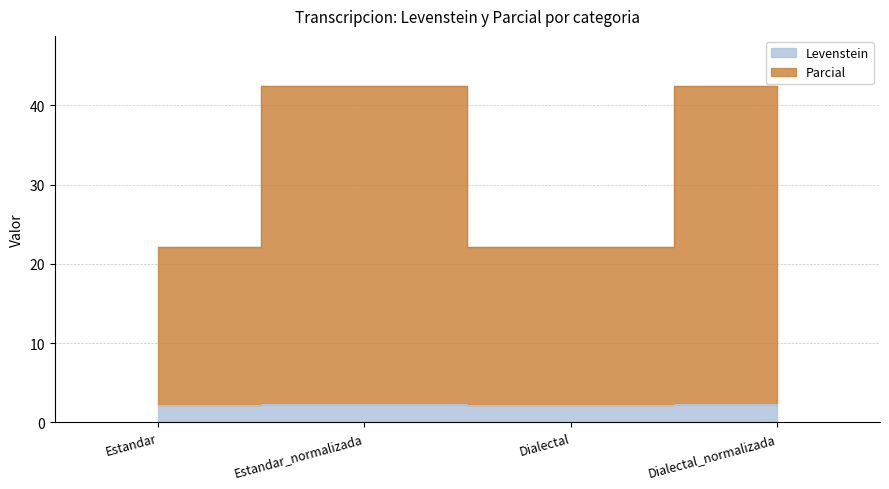

Is the value of Parcial at Dialectal_normalizada greater than the value of Levenstein at Estandar?

Yes